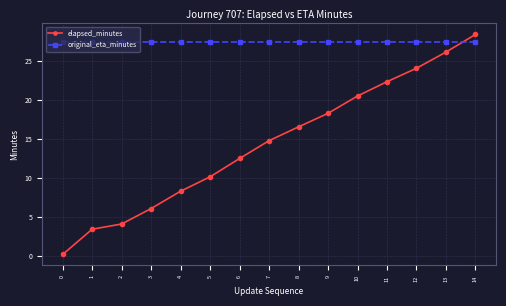

True or false: elapsed_minutes has more than 2 interior local peaks.

False